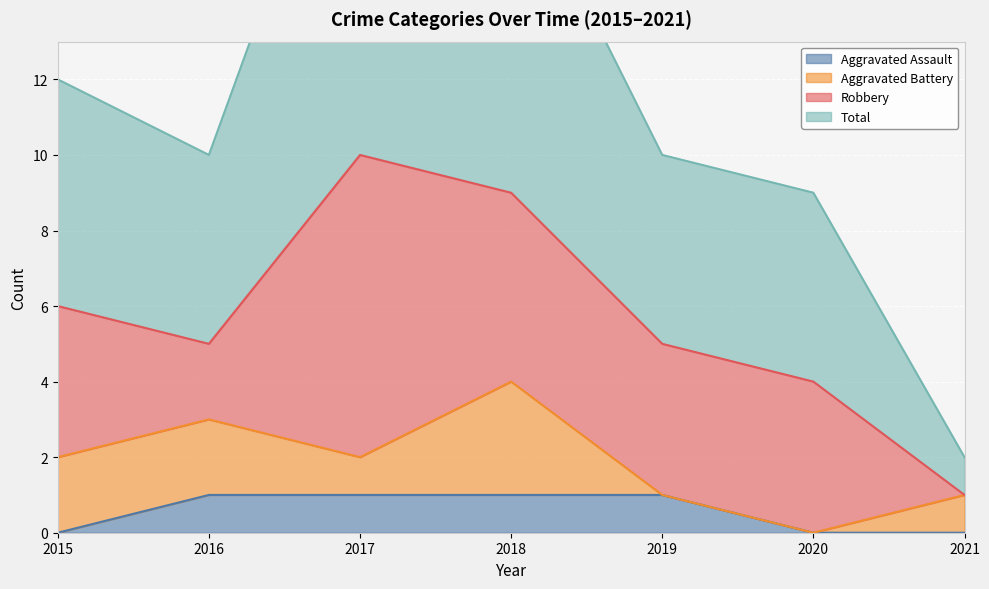

True or false: Aggravated Assault has a value of 1 at 2018.

True